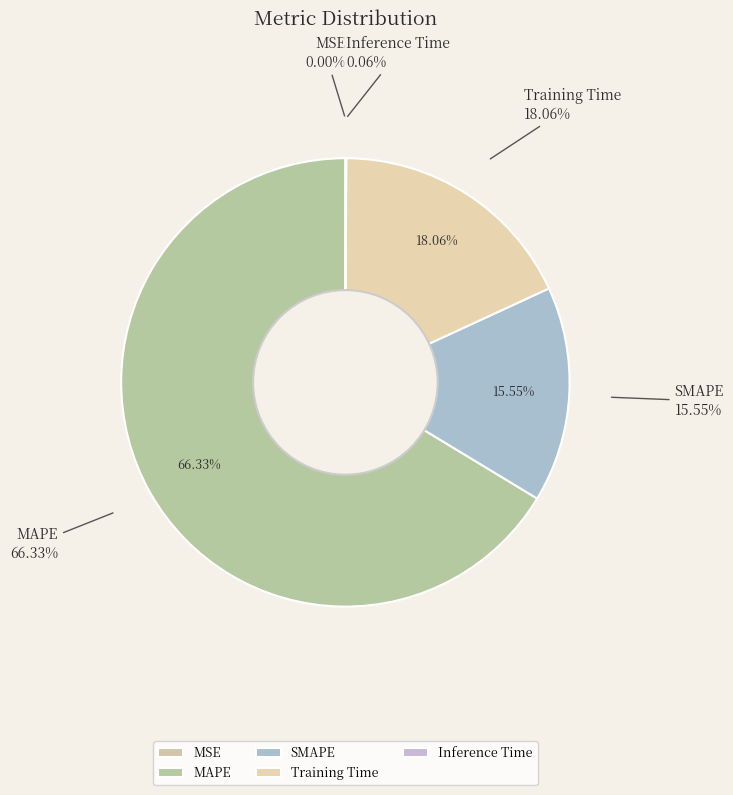

Between SMAPE and Inference Time, which is larger?

SMAPE